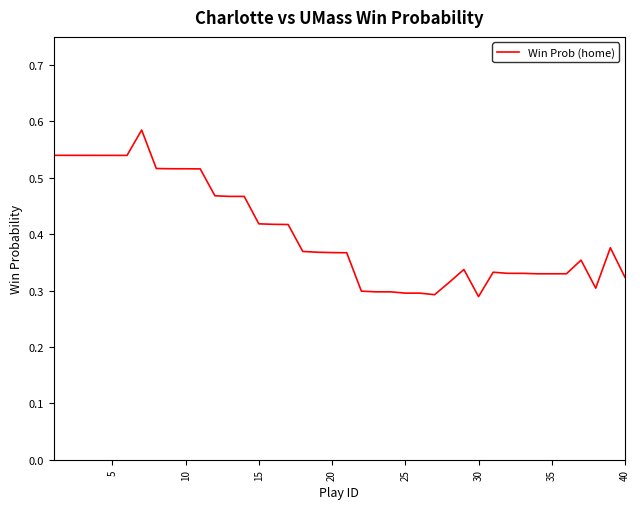

What is the sum of all values?

16.1